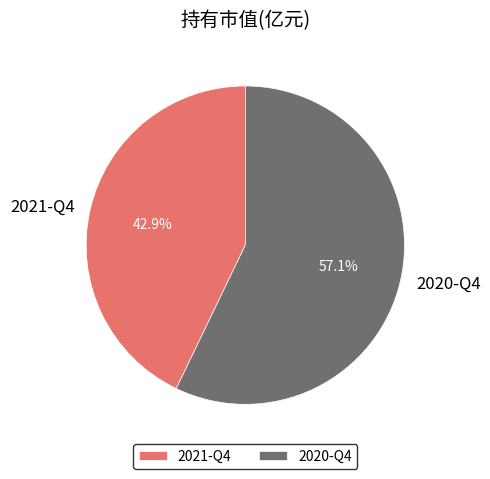

Rank the categories by value from highest to lowest.

2020-Q4, 2021-Q4